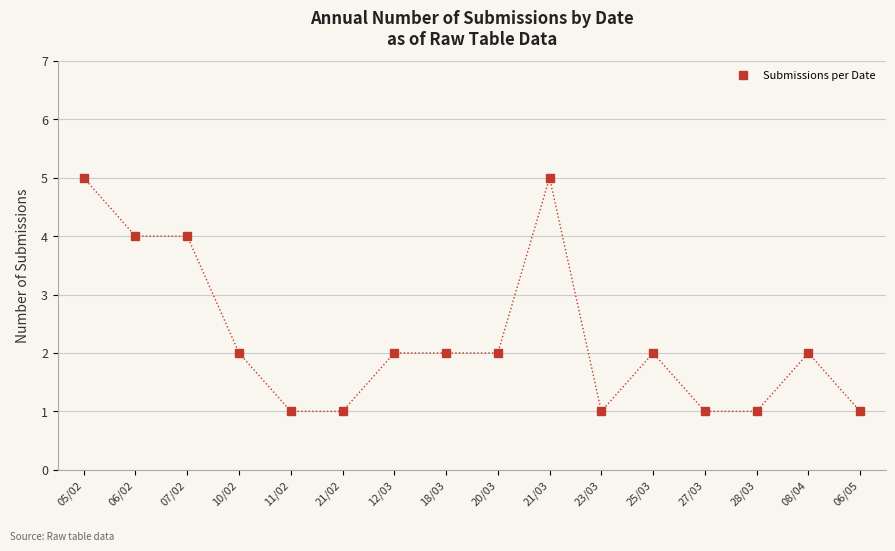

How many values are between 1 and 4?

14